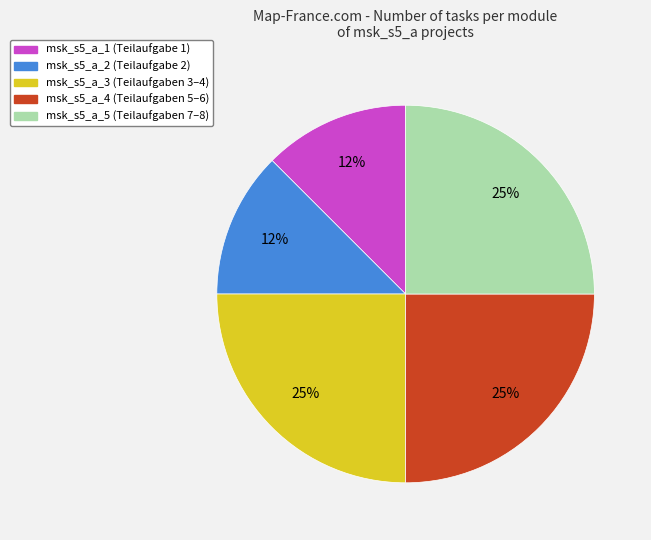

Do msk_s5_a_4 and msk_s5_a_2 together represent more than half of the pie?

No